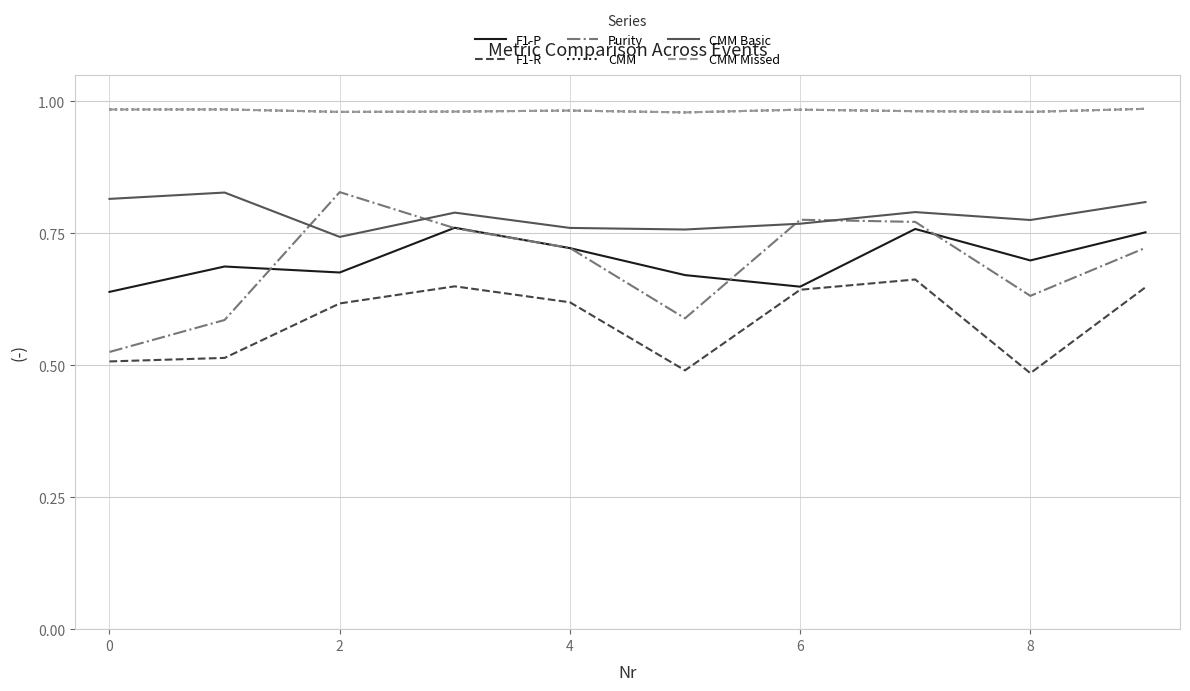

True or false: CMM Basic and CMM Missed intersect in this chart.

False